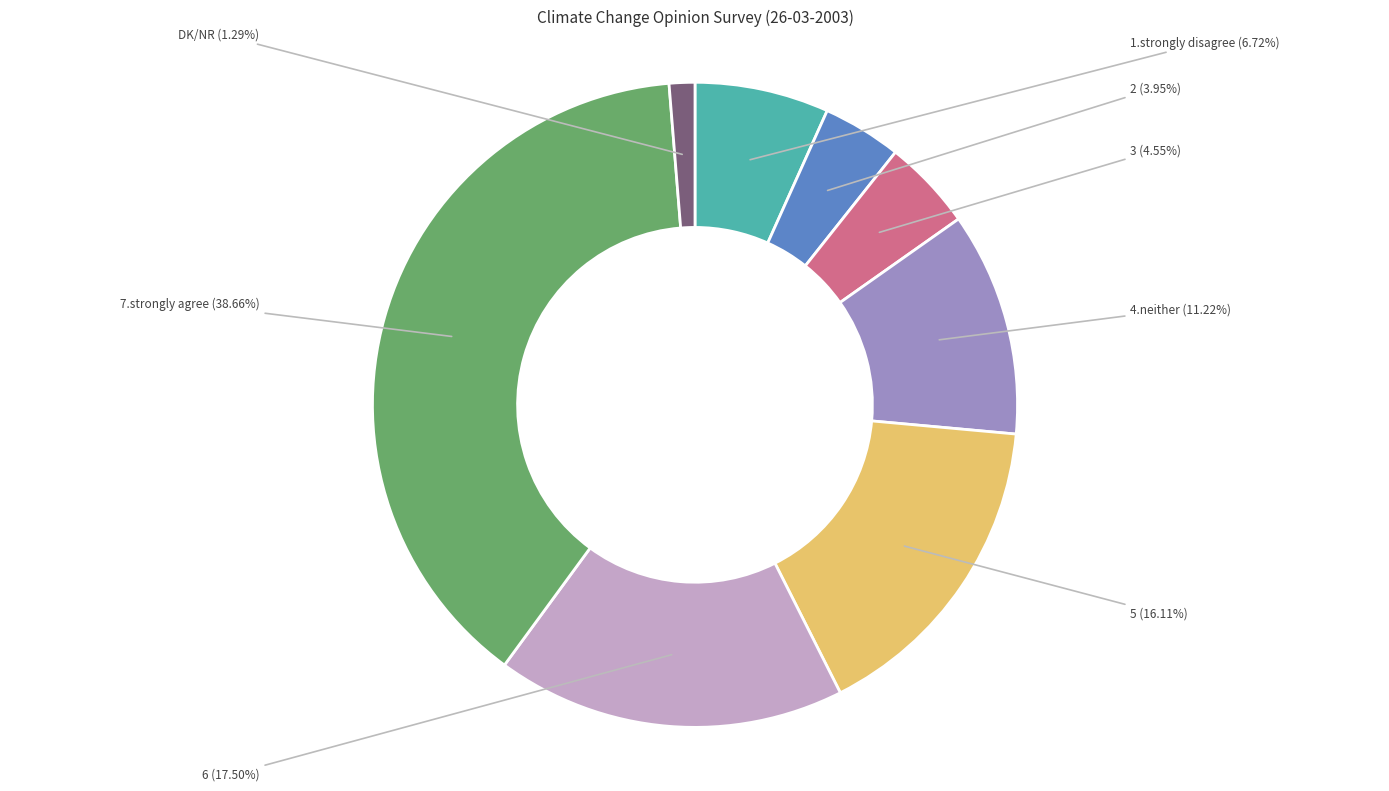

The 1.strongly disagree slice represents 17% of the pie. True or false?

False